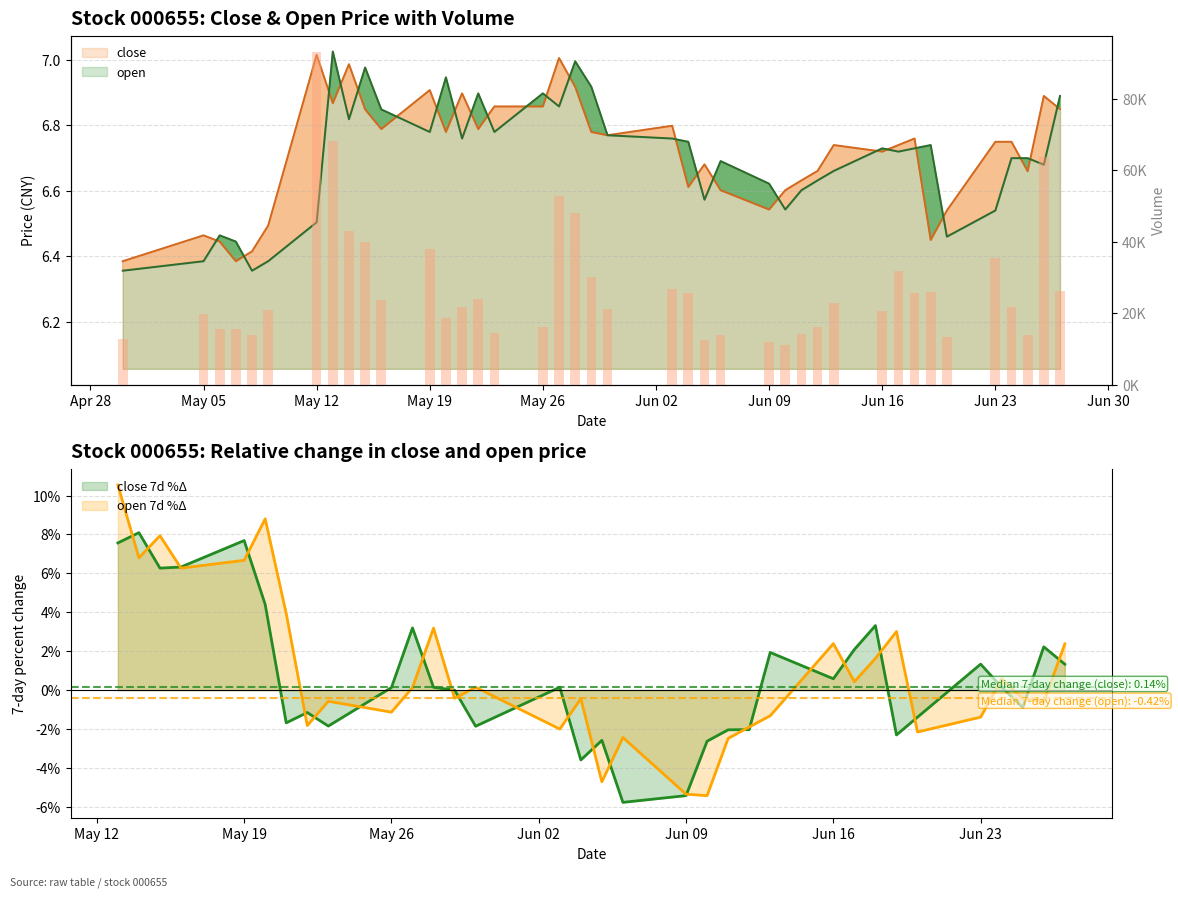

How many bars are there in total?

40